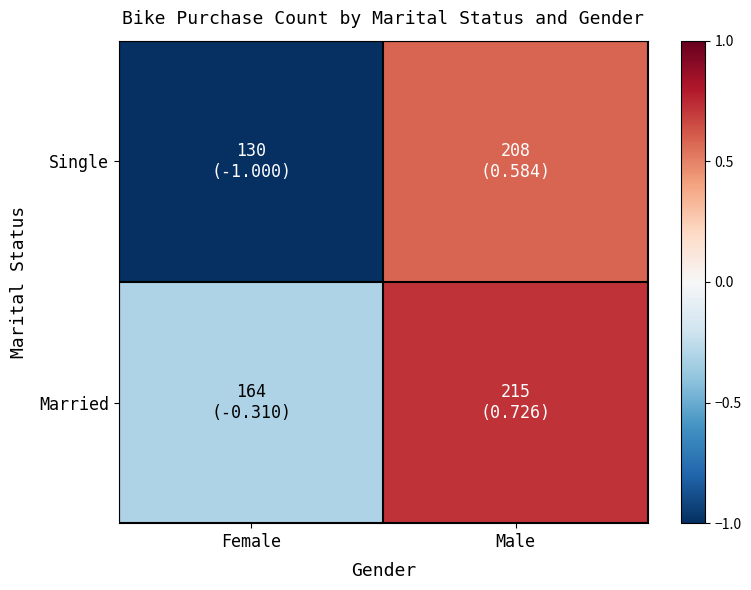

How many series are shown in this chart?

2